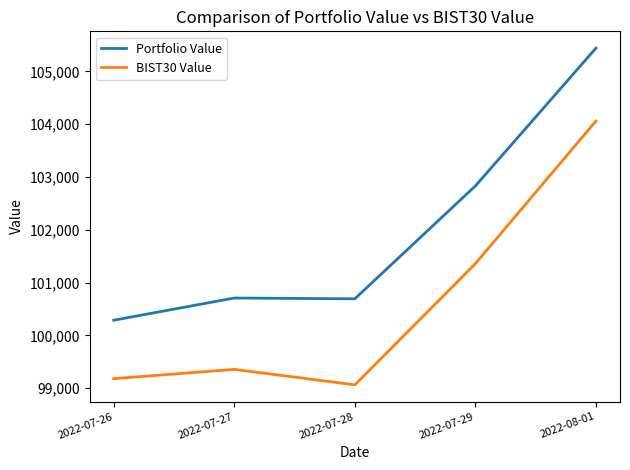

Where is the first local minimum for BIST30 Value?

2022-07-28